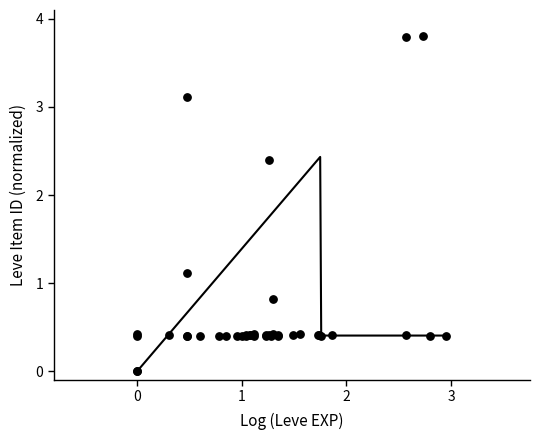

What Y value in the scatter plot is closest to 1?

1.1